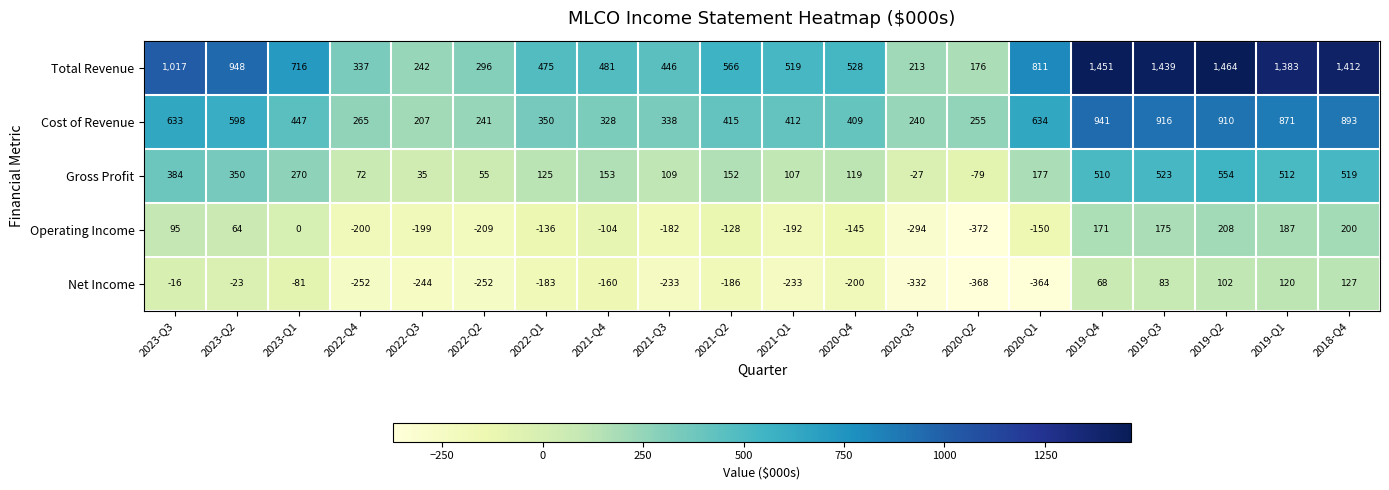

List the series in order of their peak value, highest first.

Total Revenue, Cost of Revenue, Gross Profit, Operating Income, Net Income